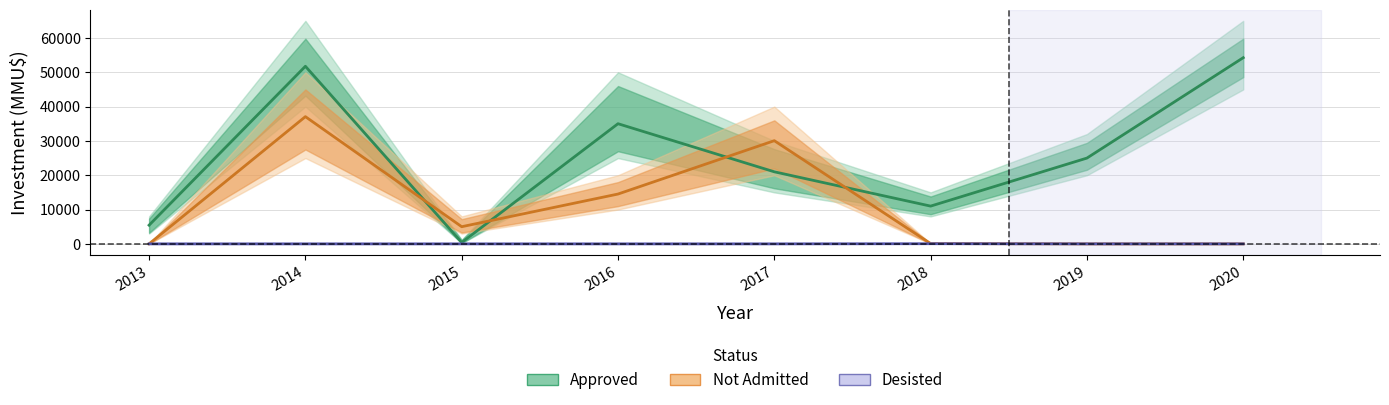

At 2017, list the series in order from largest to smallest.

Not Admitted, Approved, Desisted